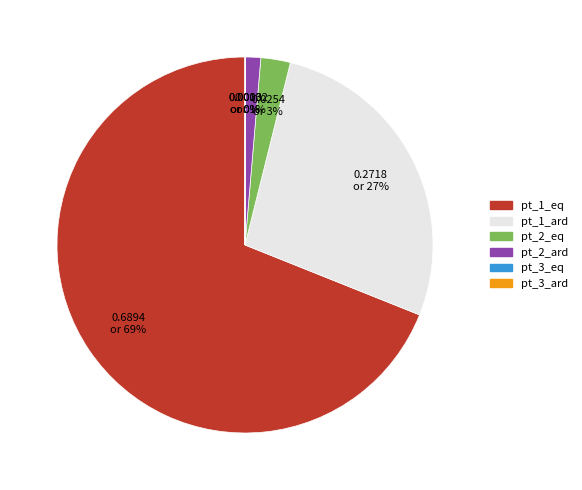

Is there any slice that represents more than half of the pie?

Yes